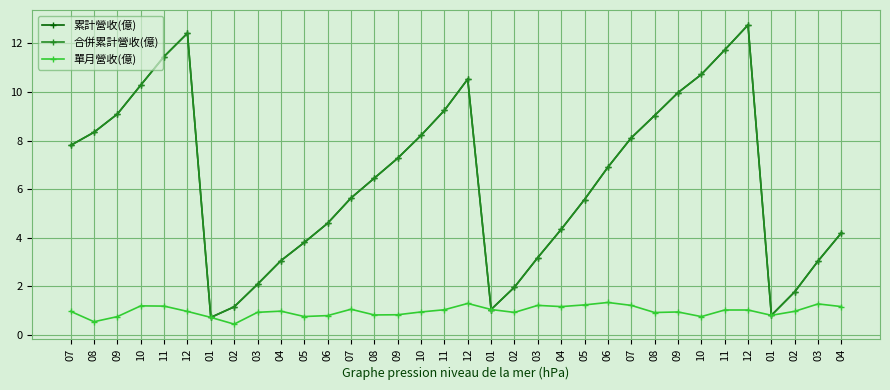

Does the chart have visible grid lines?

Yes